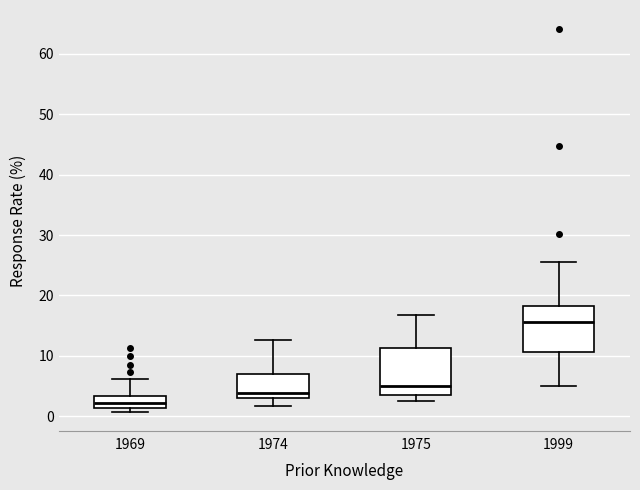

Where is the lower edge of the box at x = 1975 on the y-axis? The values are not printed on the chart, so give them approximately, as read against the axis.

3